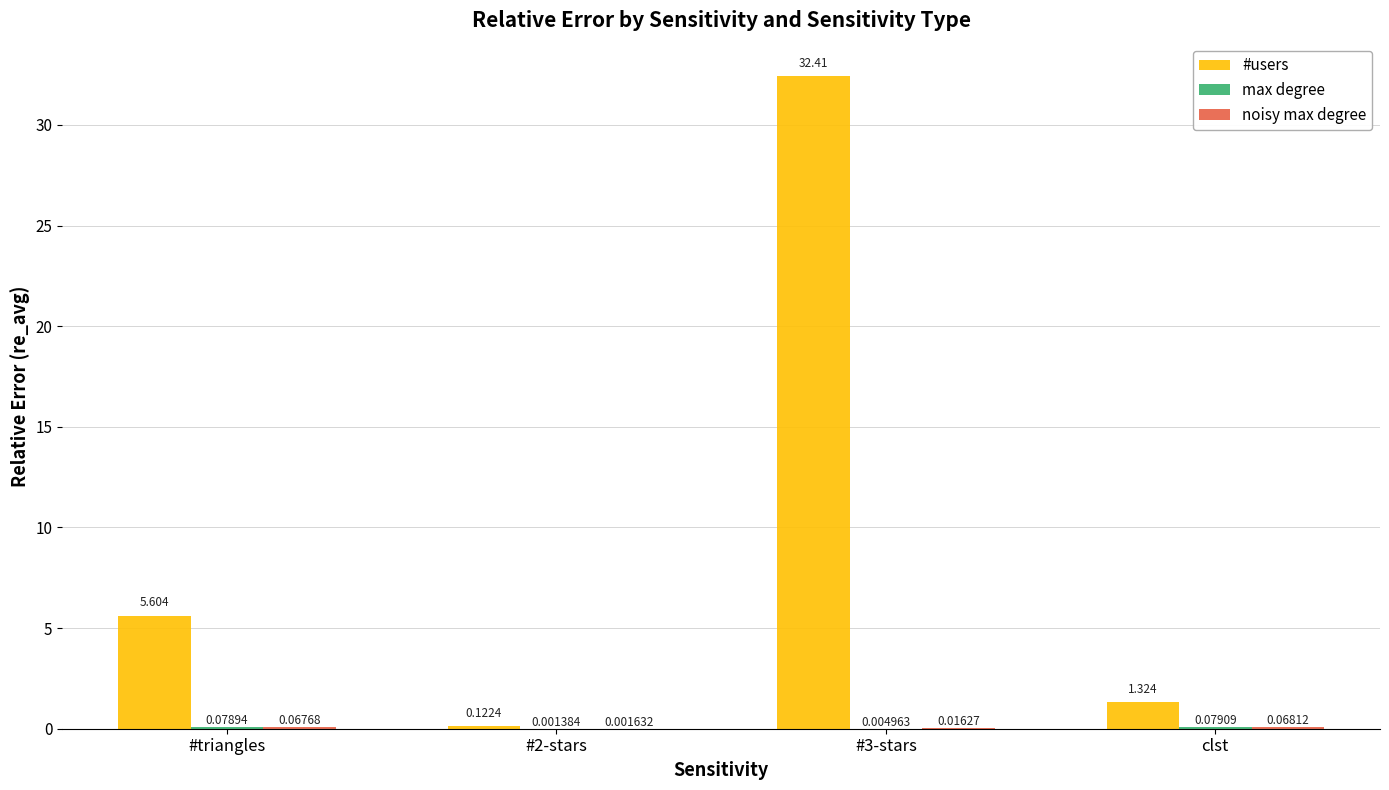

Which series changed the most between #triangles and #2-stars?

#users